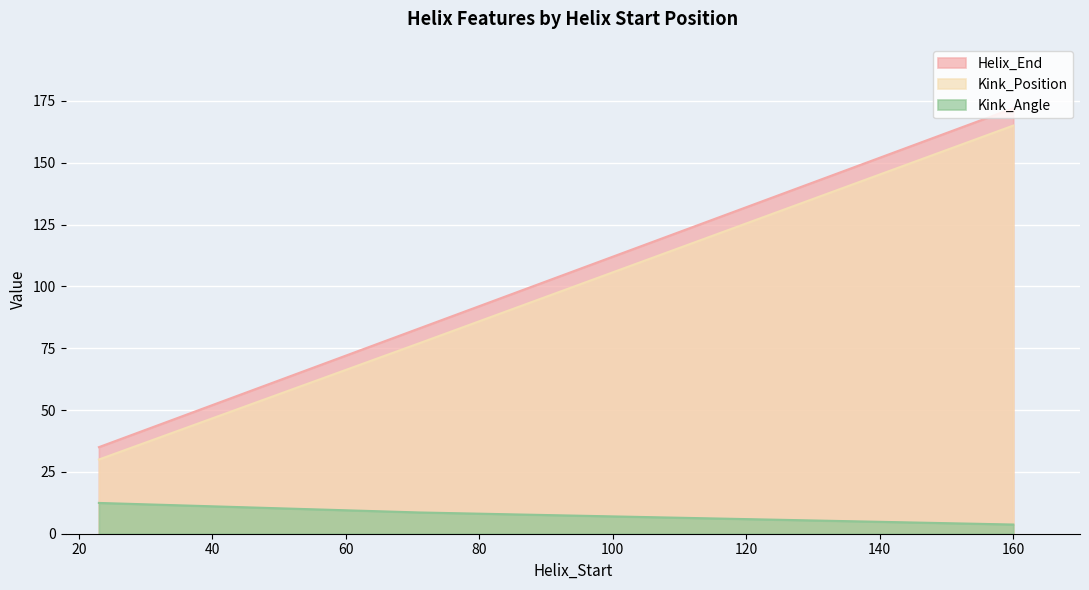

Which has a higher value, 160 or 23?

160